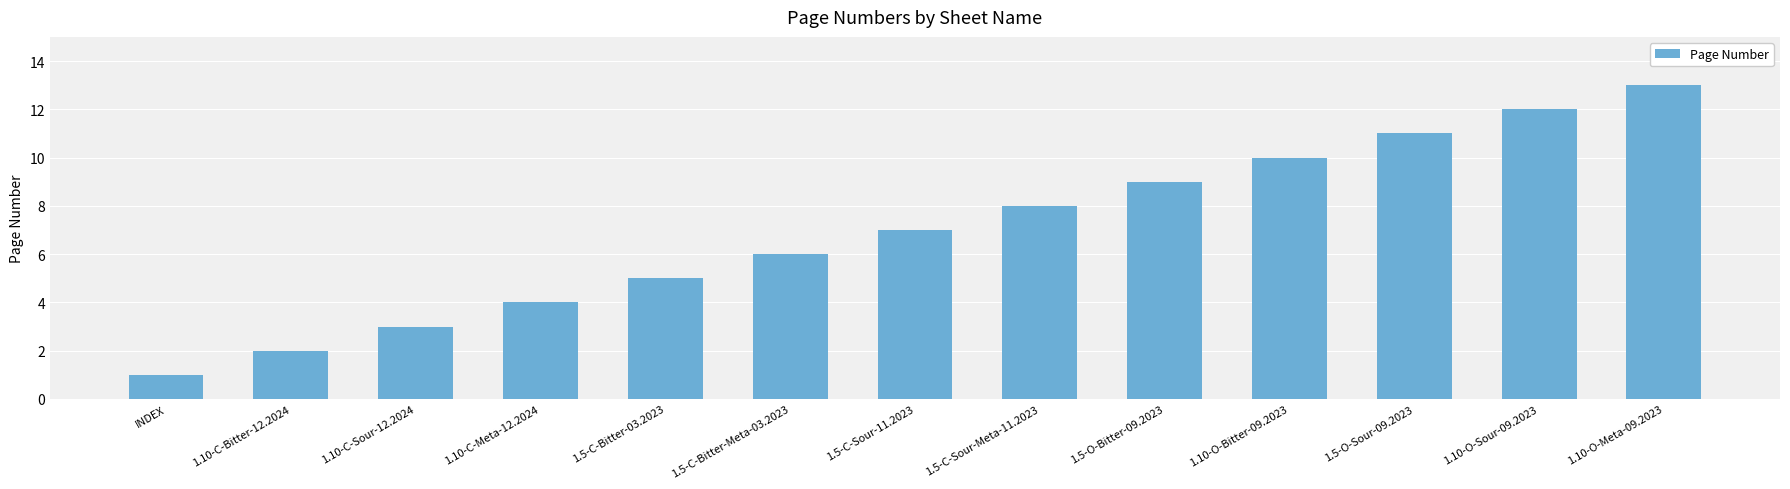

What is the approximate value at 1.10-O-Meta-09.2023, to the nearest 5?

15